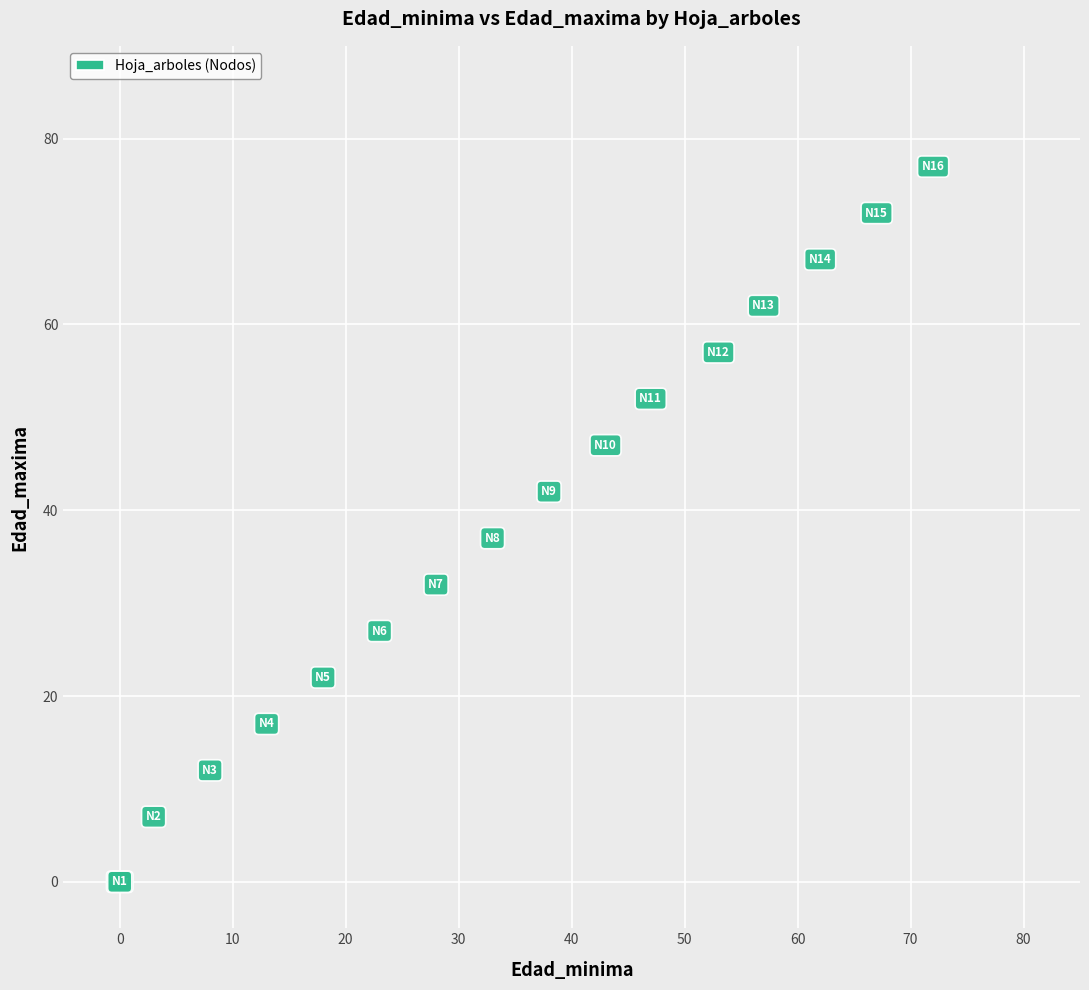

What Y value in the scatter plot is closest to 38?

37